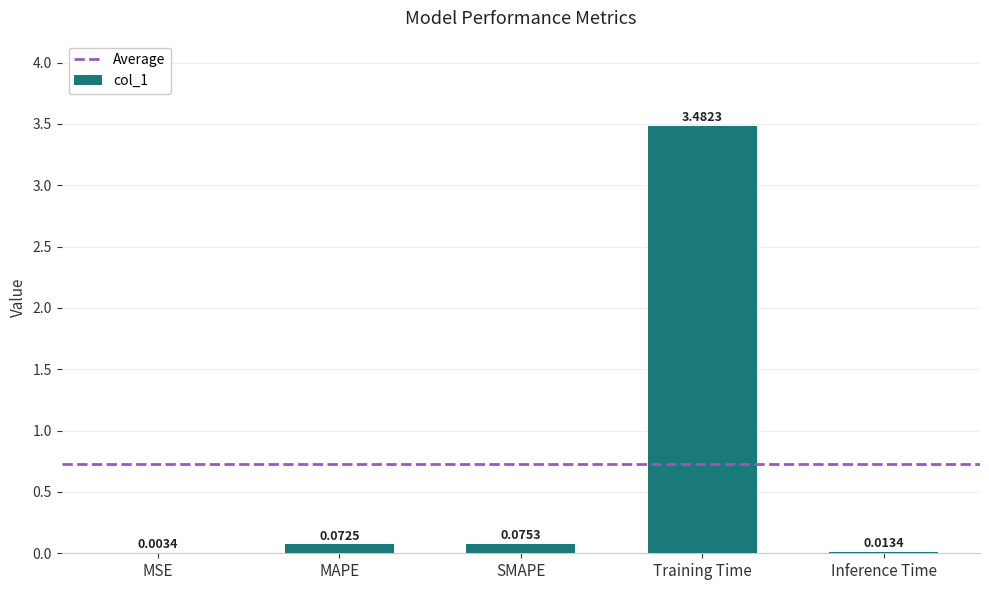

Between Training Time and MAPE, which is larger?

Training Time